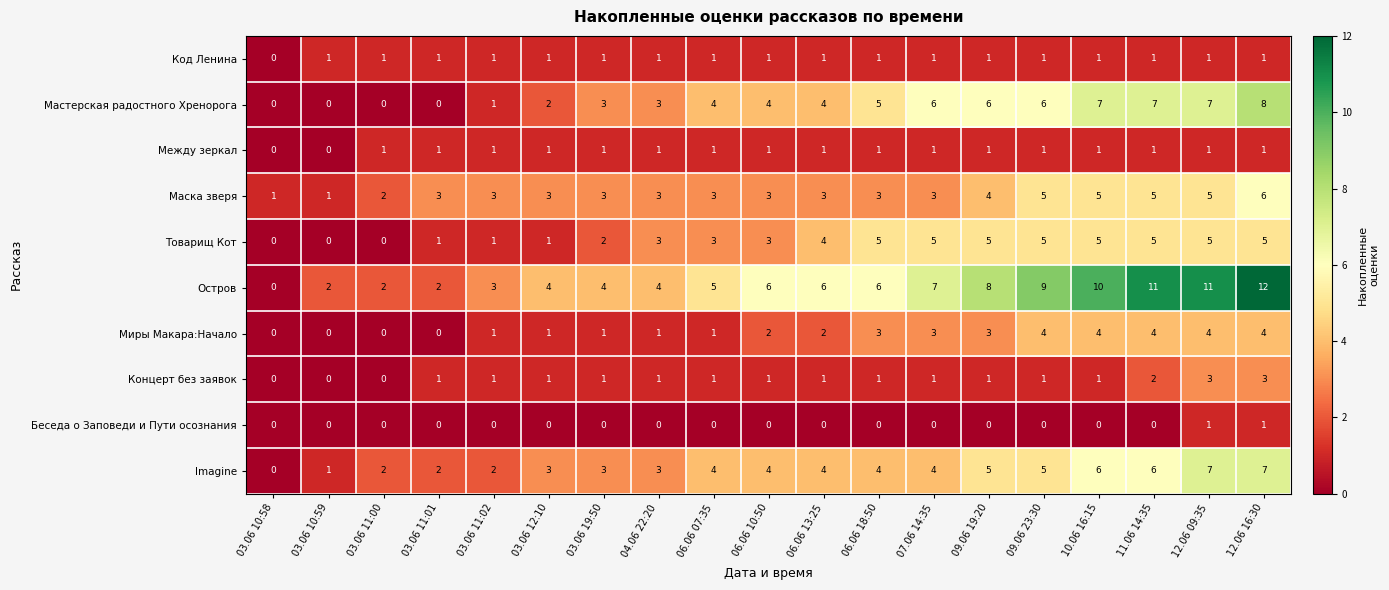

How many data points does each series have?

19